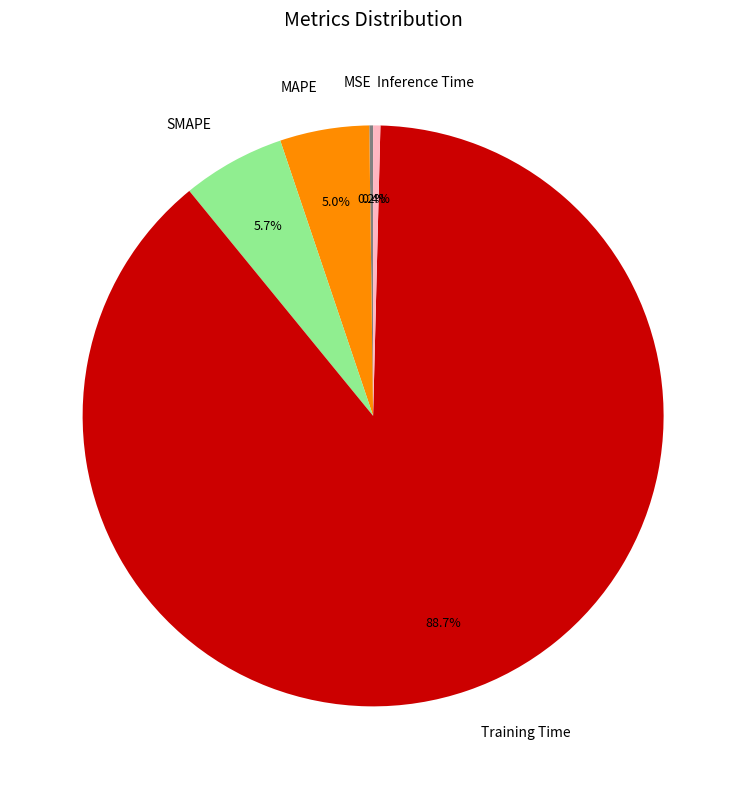

Does Training Time account for over 50% of the chart?

Yes